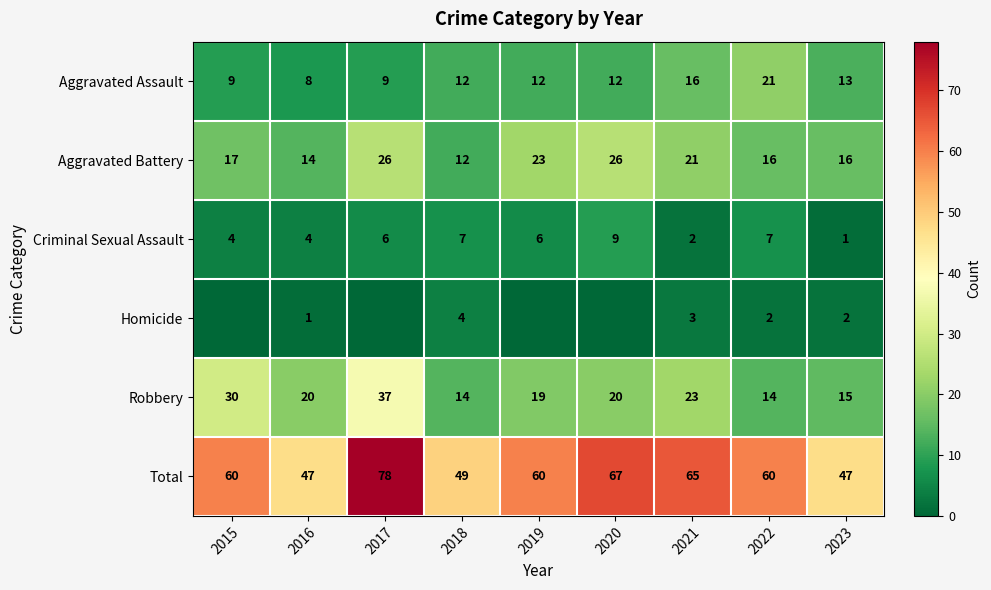

Is the value of Robbery at 2016 greater than the value of Aggravated Assault at 2018?

Yes